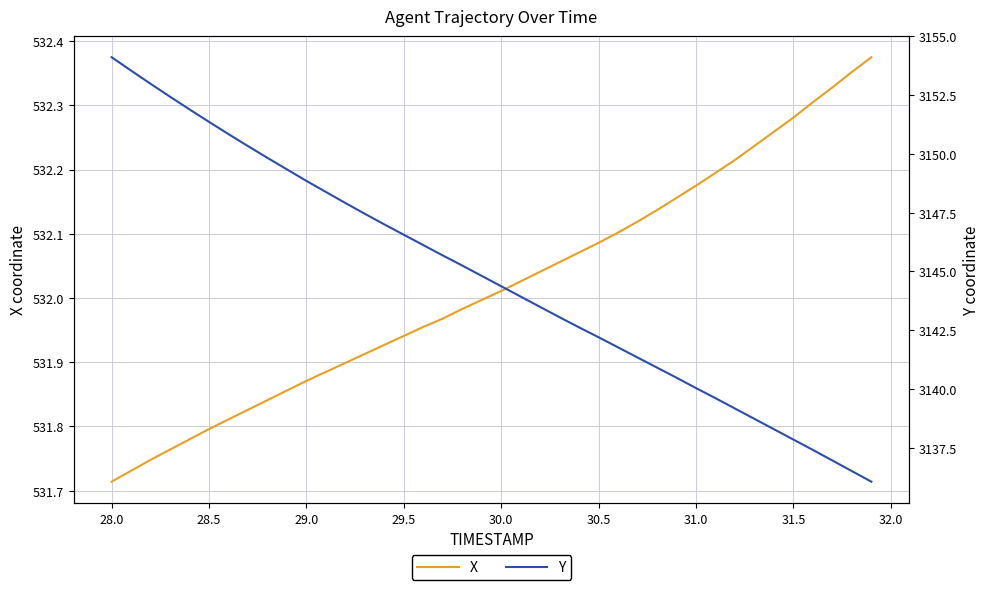

Is this an area chart (filled region under the line)?

No